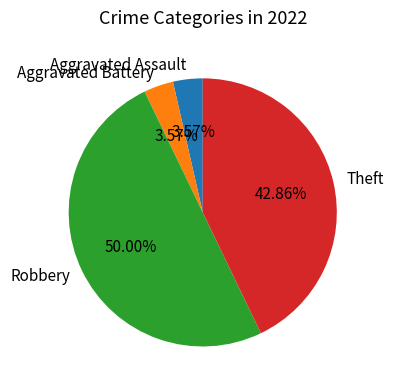

To the nearest percent, what percentage of the pie is Aggravated Assault?

4%